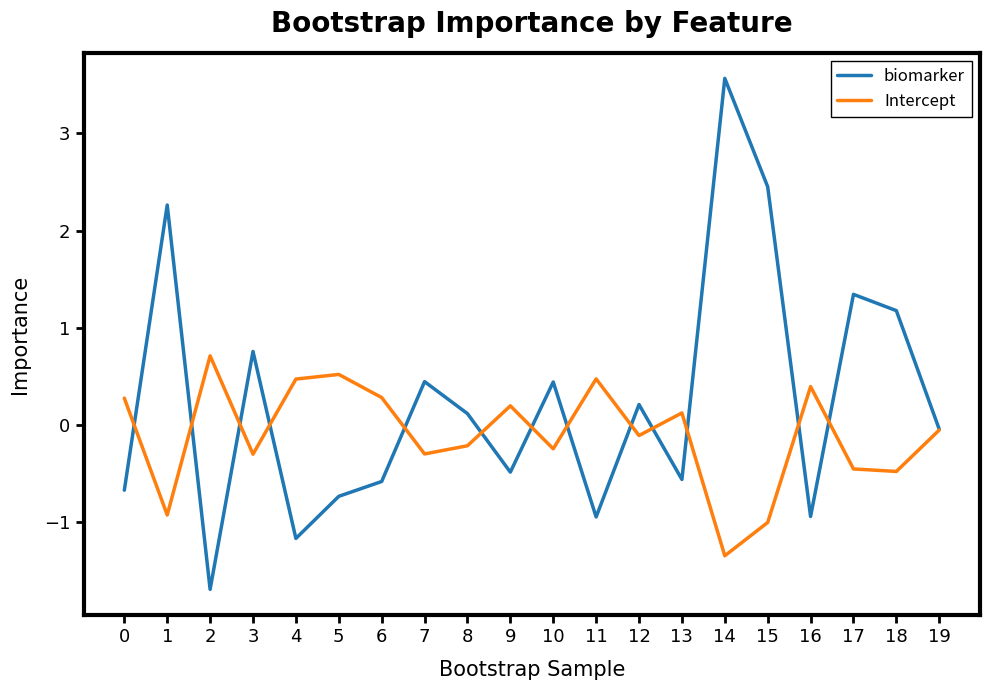

Which series has the largest total across all categories?

biomarker